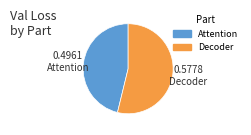

Which has a higher value, Decoder or Attention?

Decoder